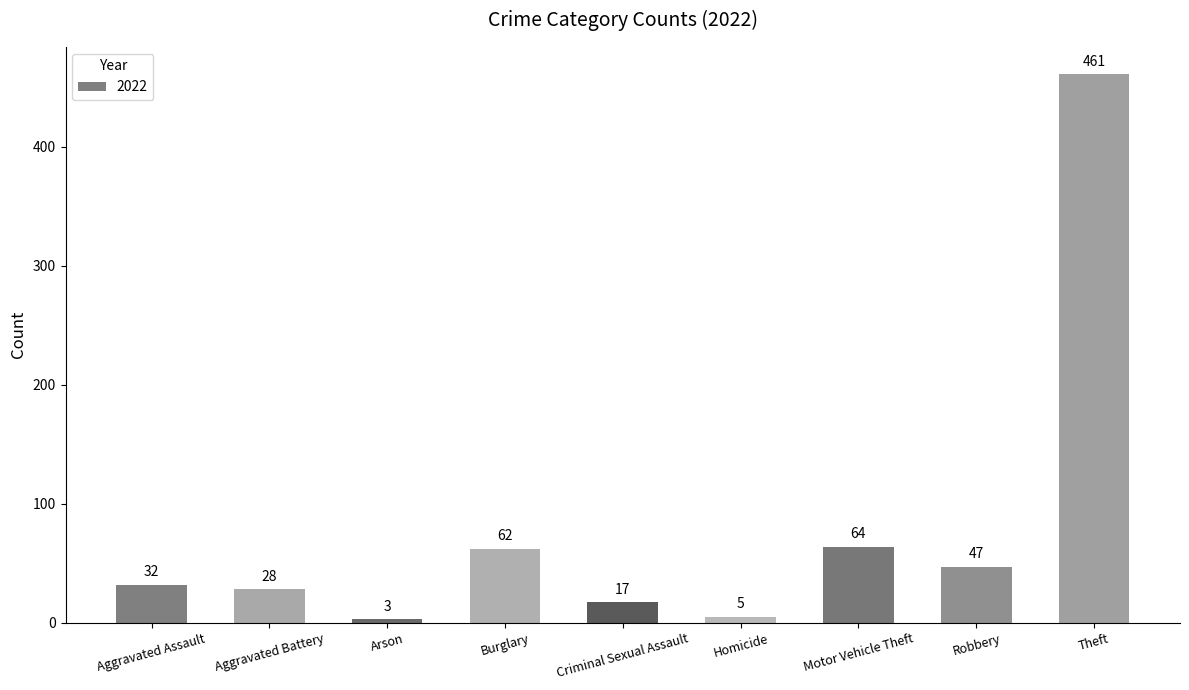

What is the change in value from Aggravated Battery to Burglary?

+34